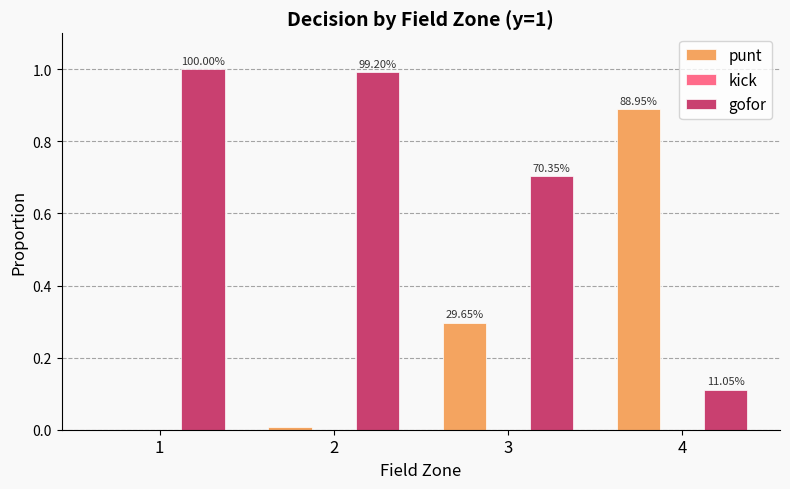

Rank the categories by gofor value from highest to lowest.

1, 2, 3, 4